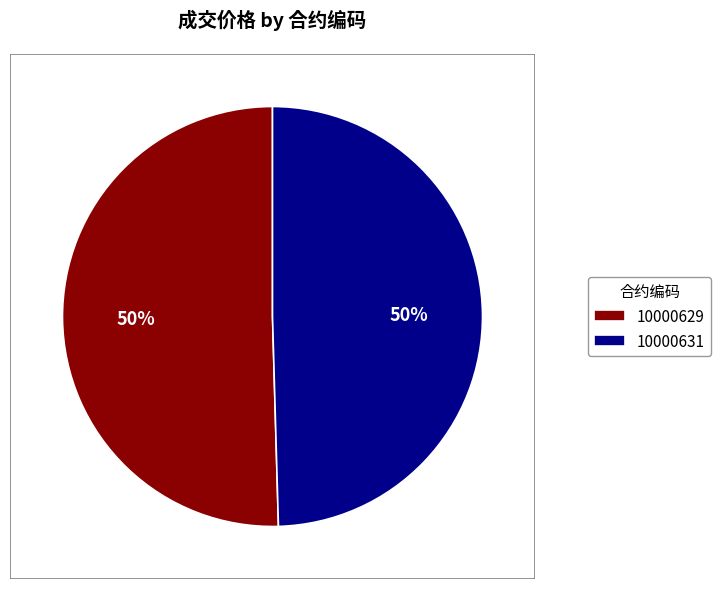

Do 10000631 and 10000629 together represent more than half of the pie?

Yes